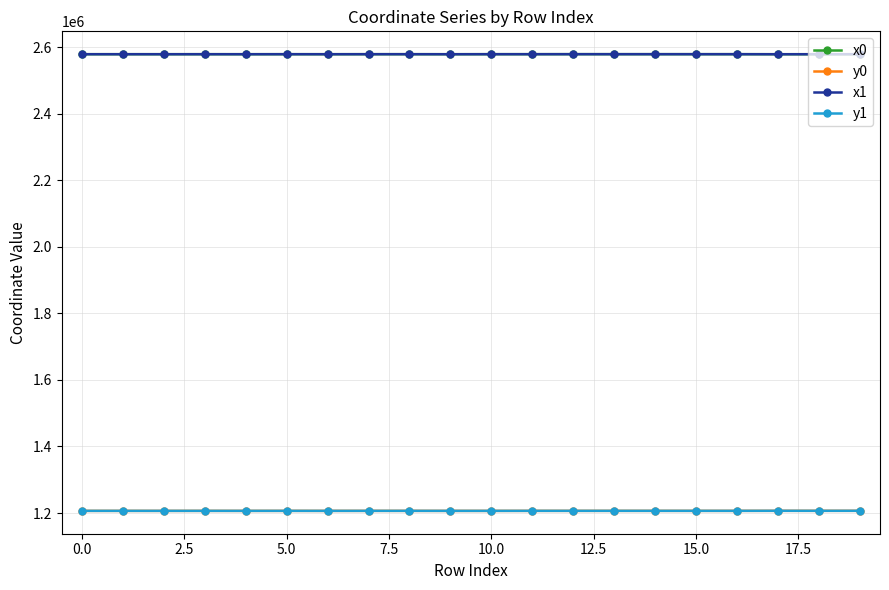

What is the value of the x0 point at the 13th from the left?

2578935.2